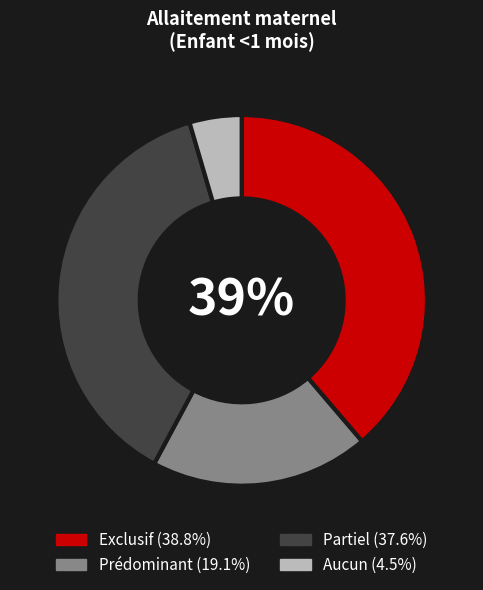

How many segments does this pie chart have?

4